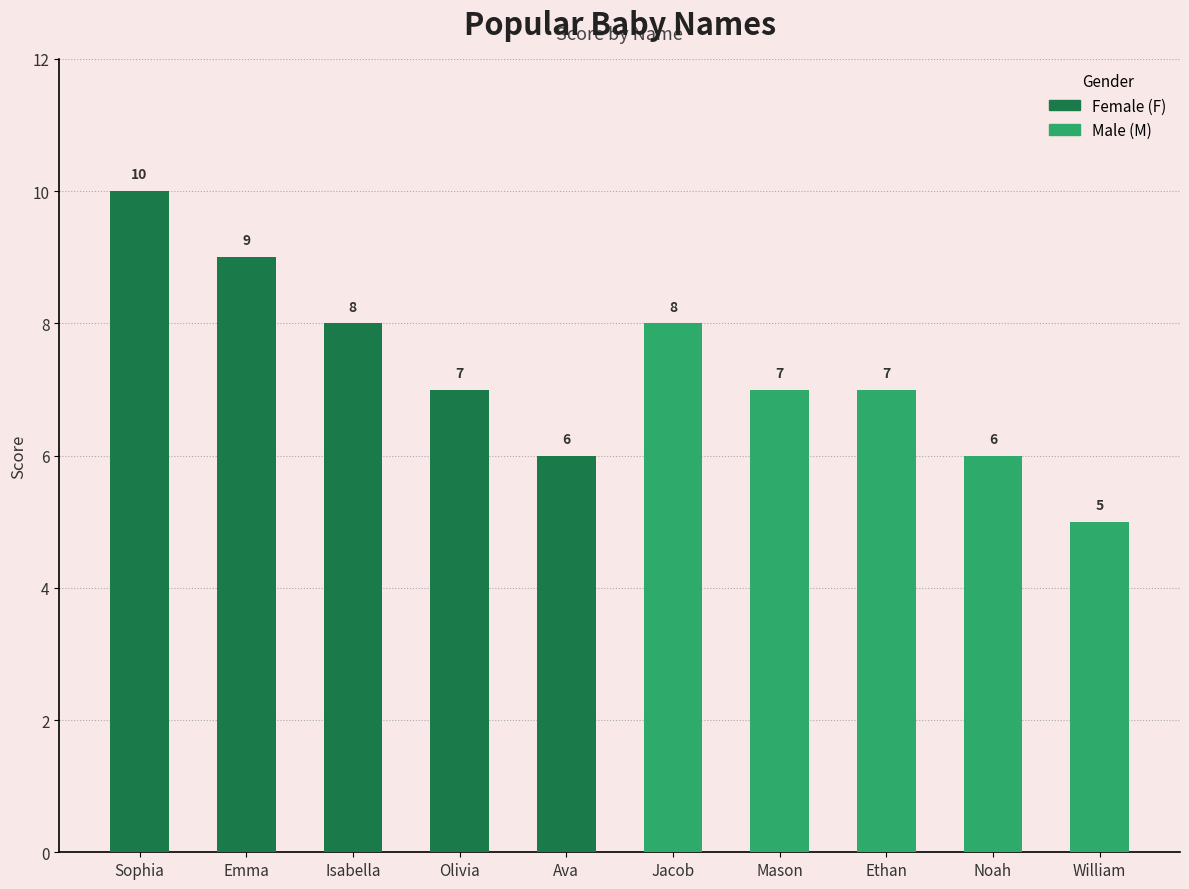

How many values are below 7?

3